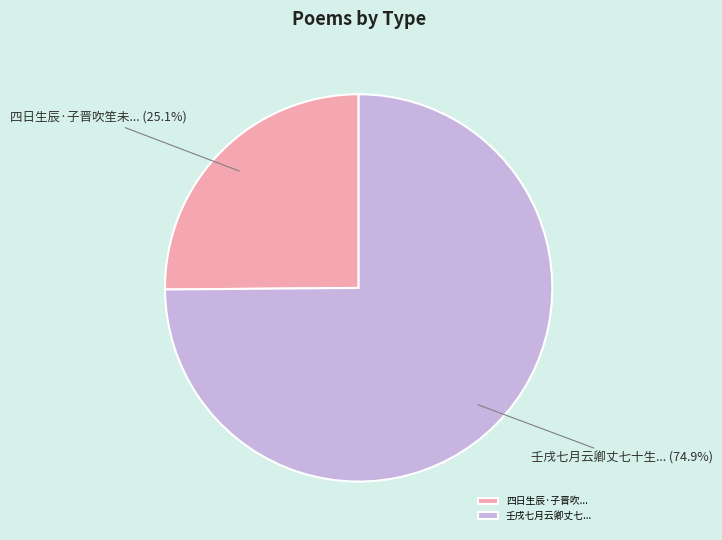

Between 壬戌七月云卿丈七十生... and 四日生辰·子晋吹笙未..., which is larger?

壬戌七月云卿丈七十生...